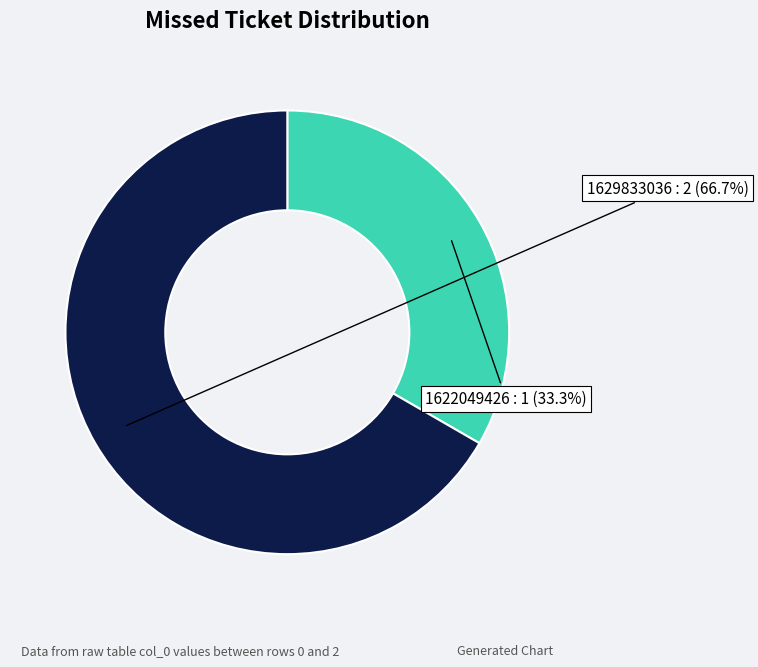

Rank the categories by value from lowest to highest.

1622049426, 1629833036